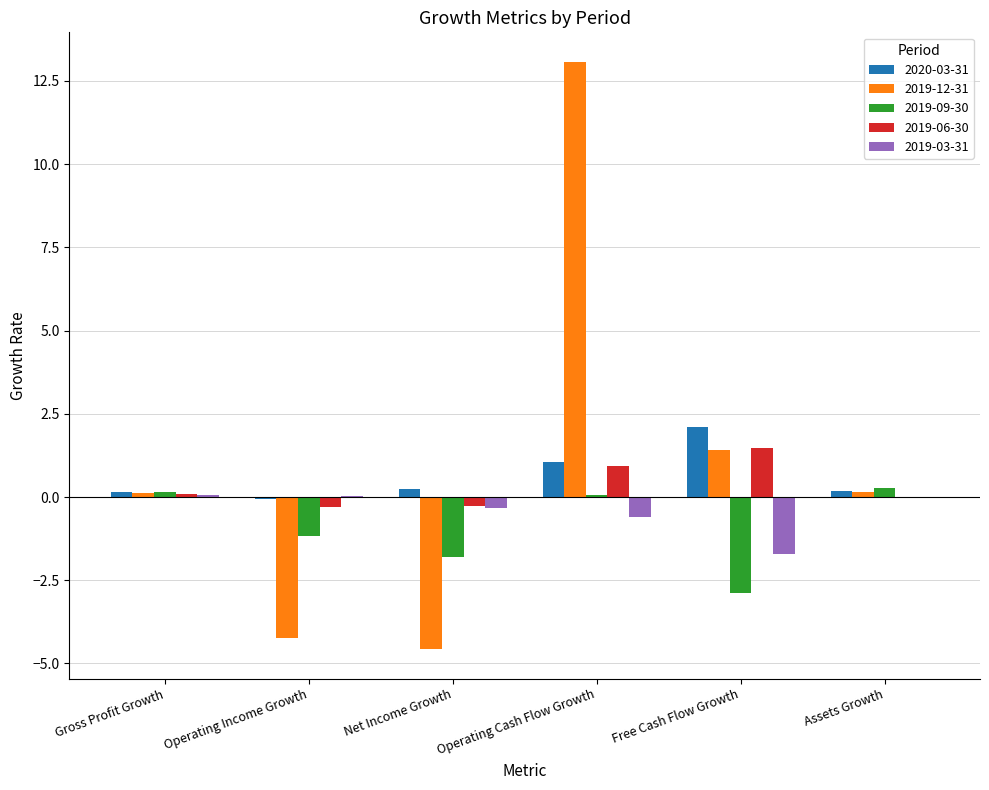

Count the number of categories in the chart.

6